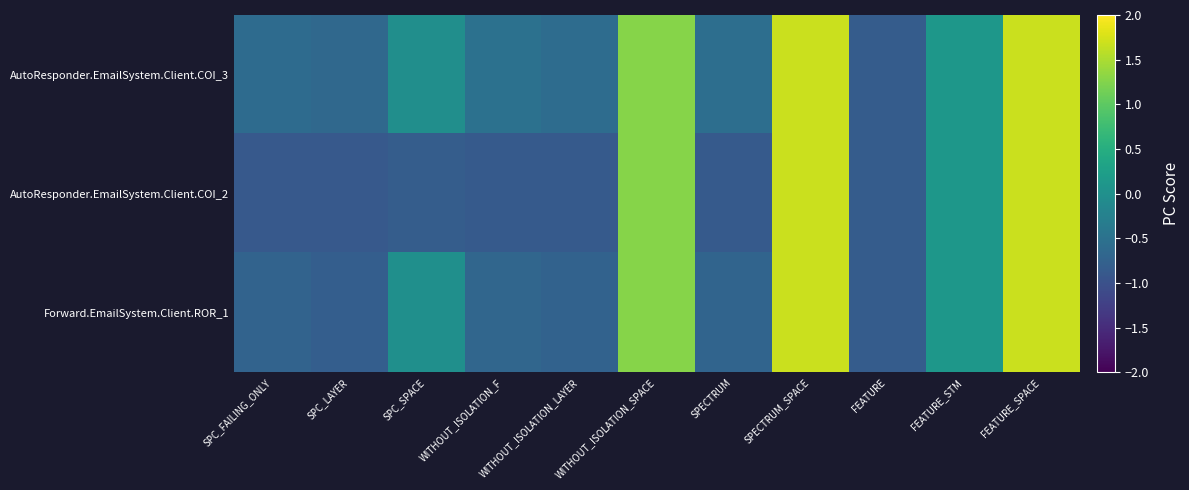

Reading left to right, list all the values displayed in this chart.

AutoResponder.EmailSystem.Client.COI_3: SPC_FAILING_ONLY=-0.6	SPC_LAYER=-0.7	SPC_SPACE=-0.0	WITHOUT_ISOLATION_F=-0.5	WITHOUT_ISOLATION_LAYER=-0.6	WITHOUT_ISOLATION_SPACE=1.3	SPECTRUM=-0.6	SPECTRUM_SPACE=1.7	FEATURE=-0.8	FEATURE_STM=0.1	FEATURE_SPACE=1.7
AutoResponder.EmailSystem.Client.COI_2: SPC_FAILING_ONLY=-0.9	SPC_LAYER=-0.9	SPC_SPACE=-0.8	WITHOUT_ISOLATION_F=-0.9	WITHOUT_ISOLATION_LAYER=-0.9	WITHOUT_ISOLATION_SPACE=1.3	SPECTRUM=-0.9	SPECTRUM_SPACE=1.7	FEATURE=-0.8	FEATURE_STM=0.1	FEATURE_SPACE=1.7
Forward.EmailSystem.Client.ROR_1: SPC_FAILING_ONLY=-0.7	SPC_LAYER=-0.8	SPC_SPACE=-0.0	WITHOUT_ISOLATION_F=-0.7	WITHOUT_ISOLATION_LAYER=-0.7	WITHOUT_ISOLATION_SPACE=1.3	SPECTRUM=-0.7	SPECTRUM_SPACE=1.7	FEATURE=-0.8	FEATURE_STM=0.1	FEATURE_SPACE=1.7